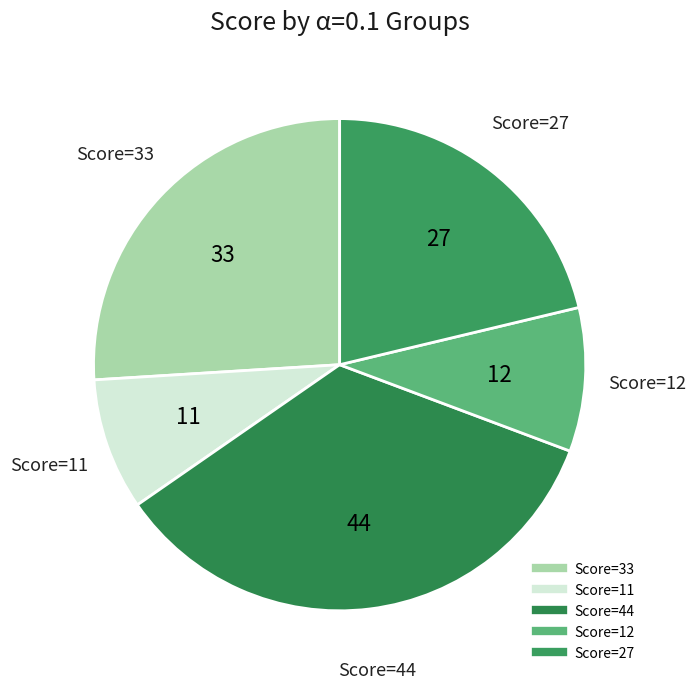

Count the number of slices in the pie.

5